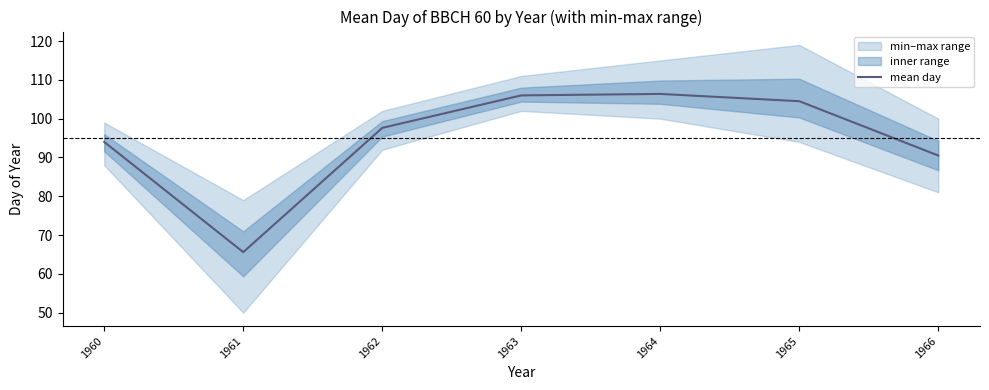

How many lines are shown in the chart?

1